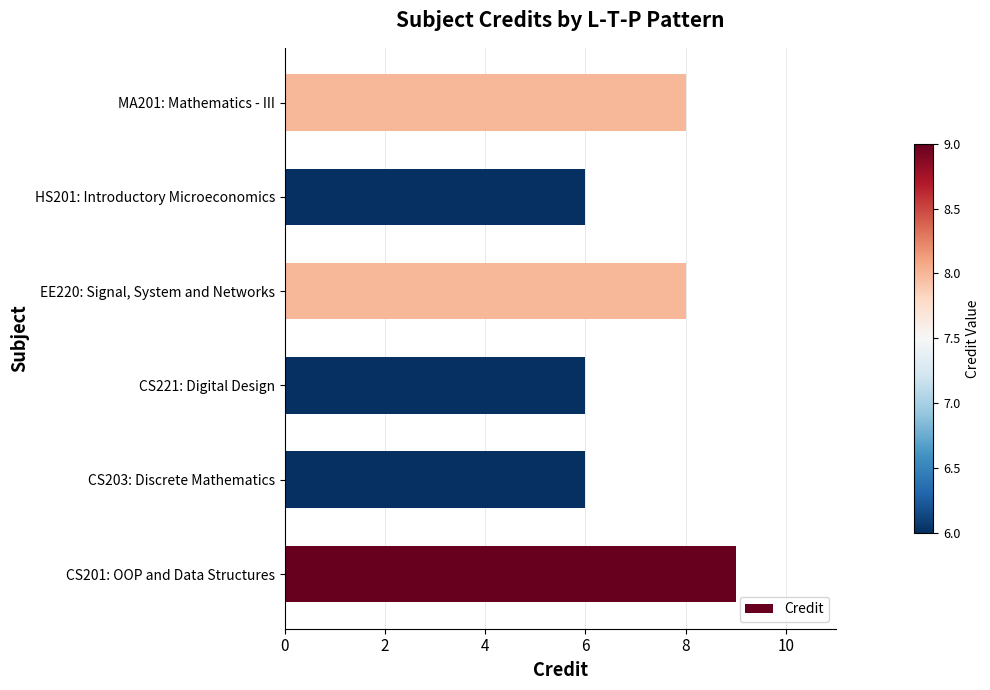

What is the smallest value displayed?

6